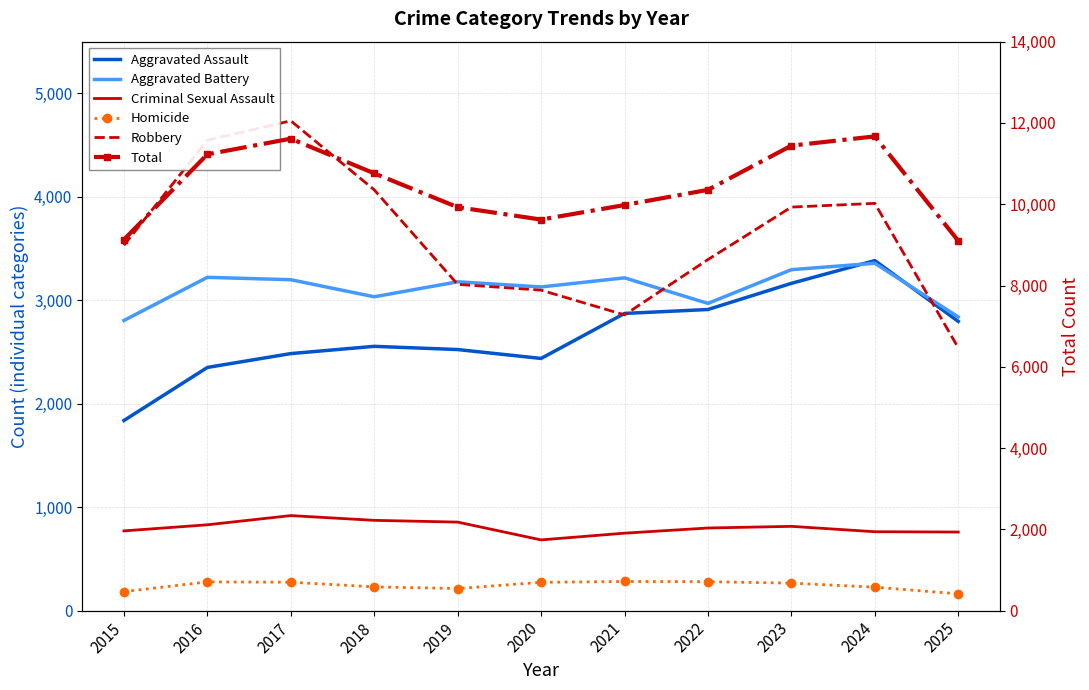

Reading left to right, transcribe all the data shown in this chart.

Aggravated Assault: 2015=1838	2016=2351	2017=2485	2018=2555	2019=2524	2020=2438	2021=2873	2022=2911	2023=3164	2024=3384	2025=2796
Aggravated Battery: 2015=2805	2016=3222	2017=3199	2018=3034	2019=3179	2020=3129	2021=3217	2022=2970	2023=3296	2024=3358	2025=2839
Criminal Sexual Assault: 2015=771	2016=830	2017=919	2018=873	2019=856	2020=684	2021=749	2022=799	2023=815	2024=763	2025=760
Homicide: 2015=184	2016=278	2017=275	2018=230	2019=214	2020=274	2021=282	2022=280	2023=266	2024=227	2025=163
Robbery: 2015=3532	2016=4547	2017=4735	2018=4068	2019=3154	2020=3098	2021=2859	2022=3394	2023=3901	2024=3937	2025=2541
Total: 2015=9130	2016=11228	2017=11613	2018=10760	2019=9927	2020=9623	2021=9980	2022=10354	2023=11442	2024=11669	2025=9099